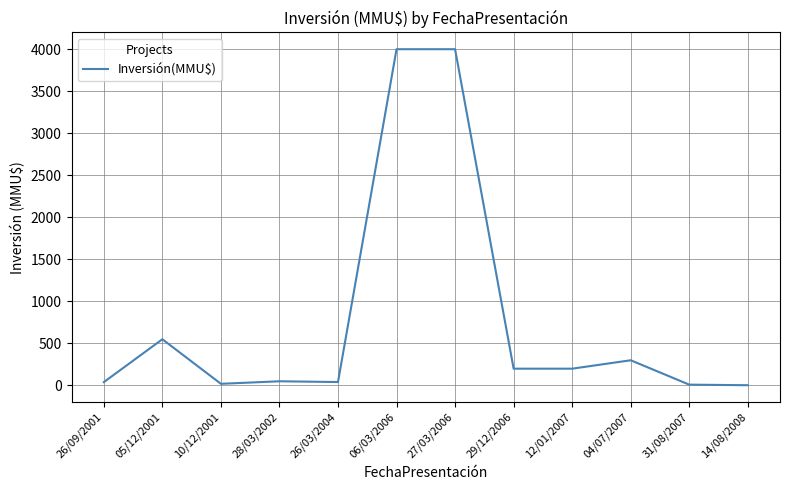

Approximately how many times larger is the value at 26/03/2004 compared to 14/08/2008?

12.8